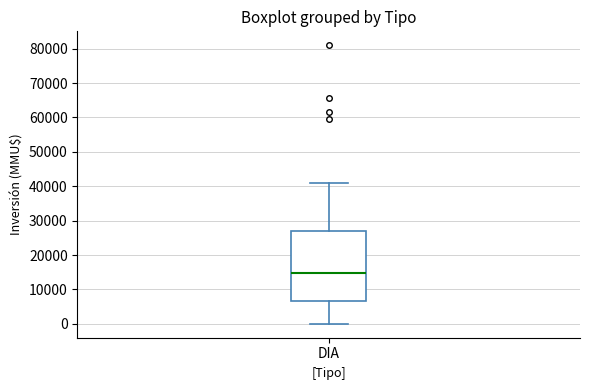

Where does the lower whisker of the box for DIA end on the y-axis? The values are not printed on the chart, so give them approximately, as read against the axis.

0